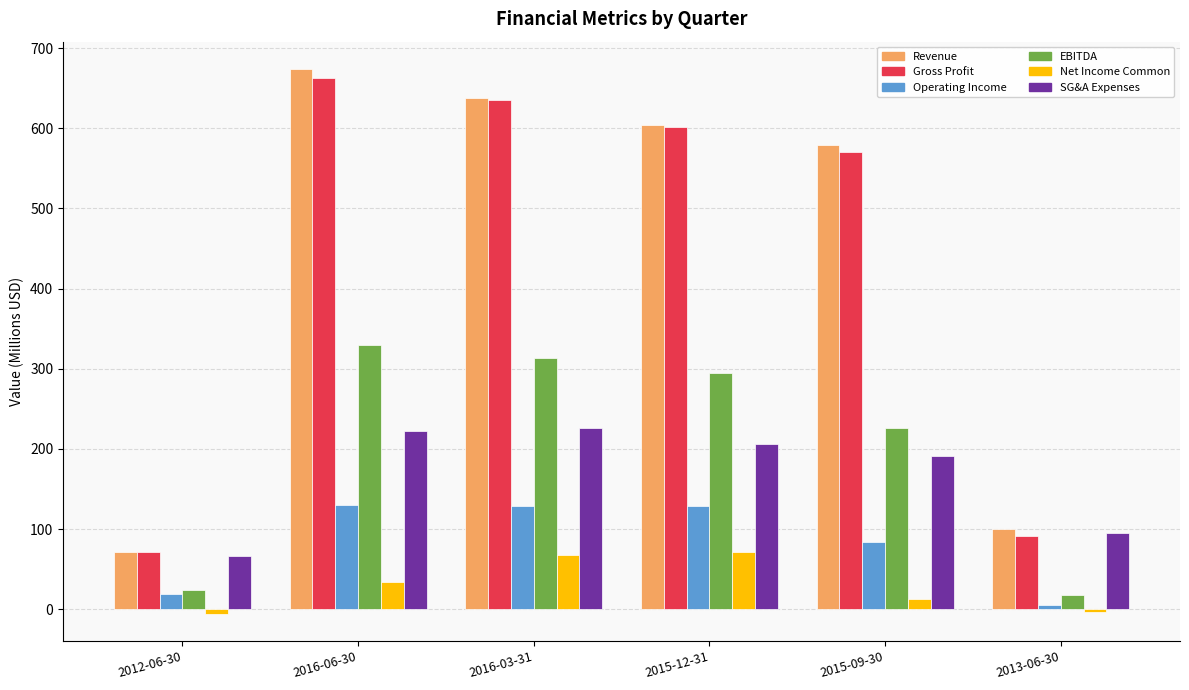

What is the label of the 4th bar from the right?

2016-03-31